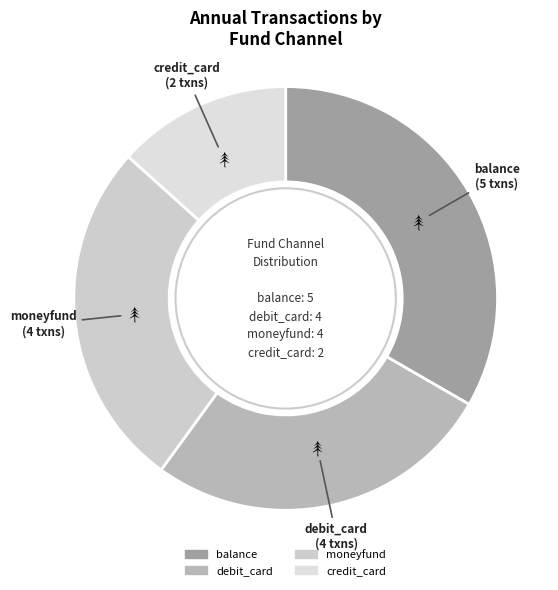

Does credit_card account for over 50% of the chart?

No